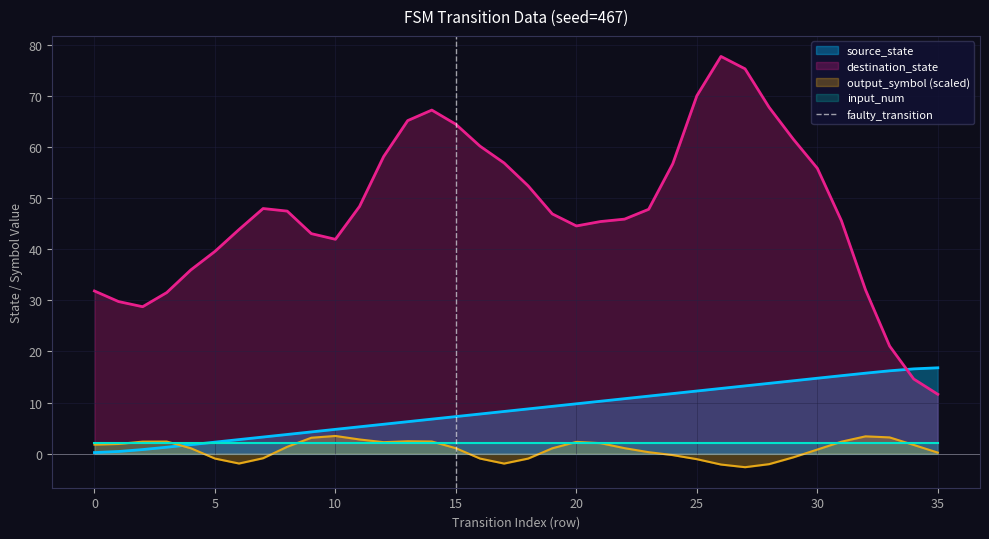

What is the highest value of the destination_state series?

77.7